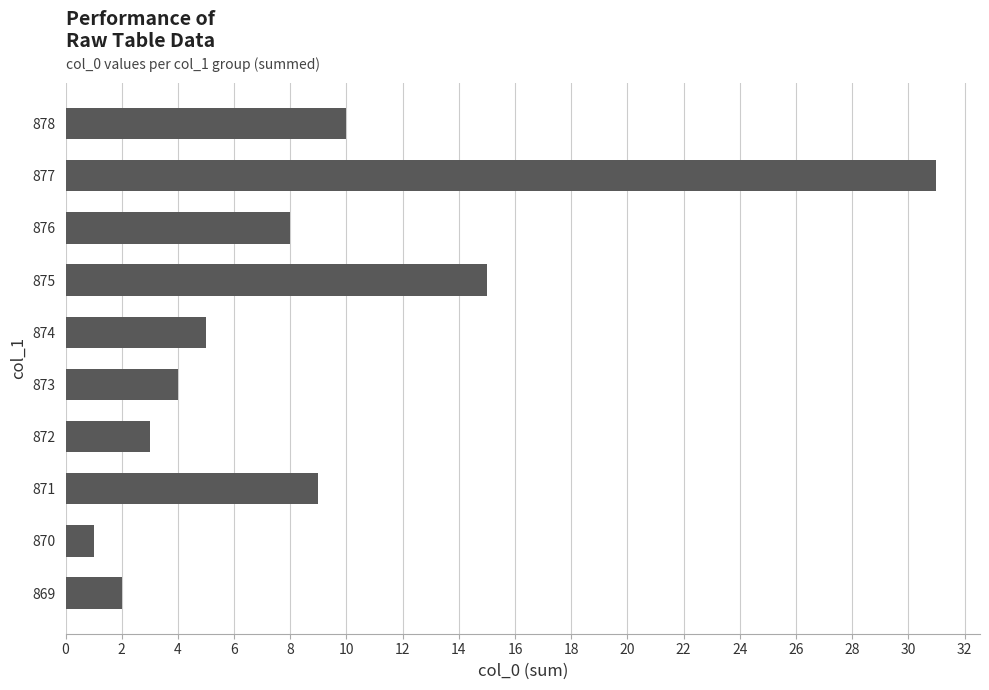

Approximately how many times larger is the value at 873 compared to 874?

0.8